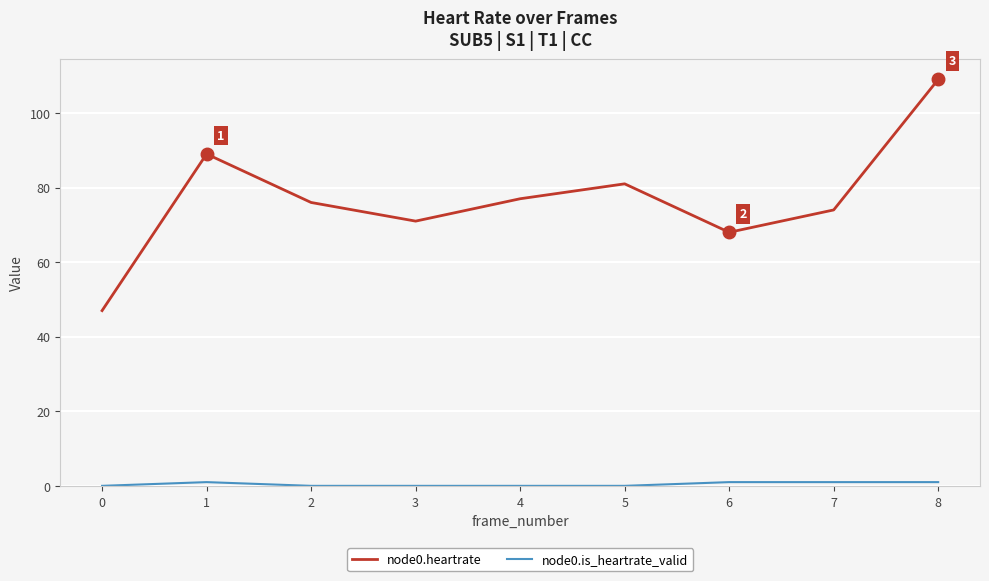

Which series has the widest spread of values?

node0.heartrate